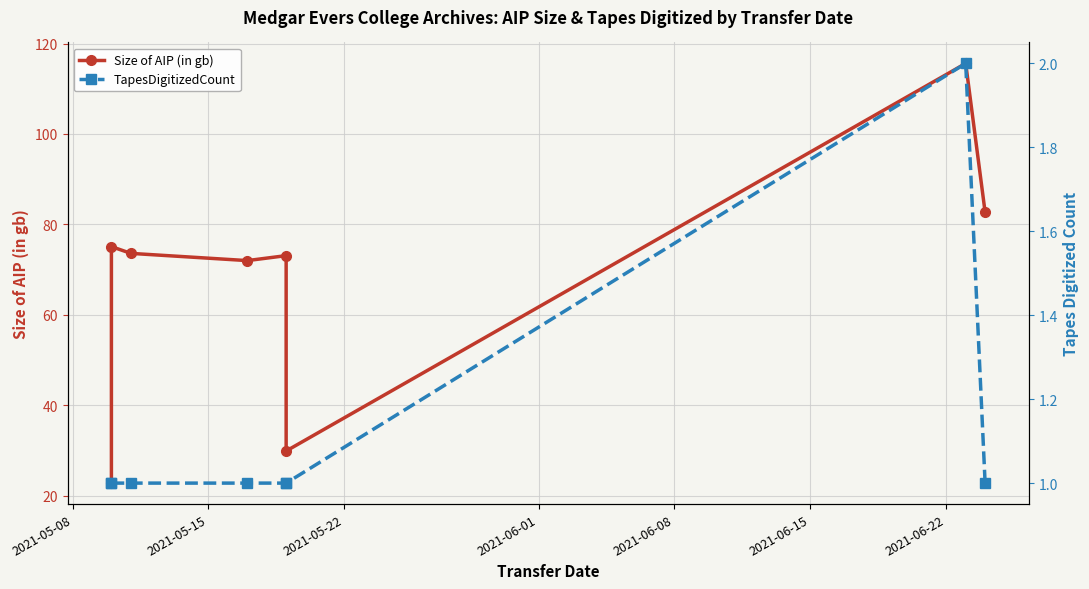

How many interior local valleys does the Size of AIP (in gb) series have?

2